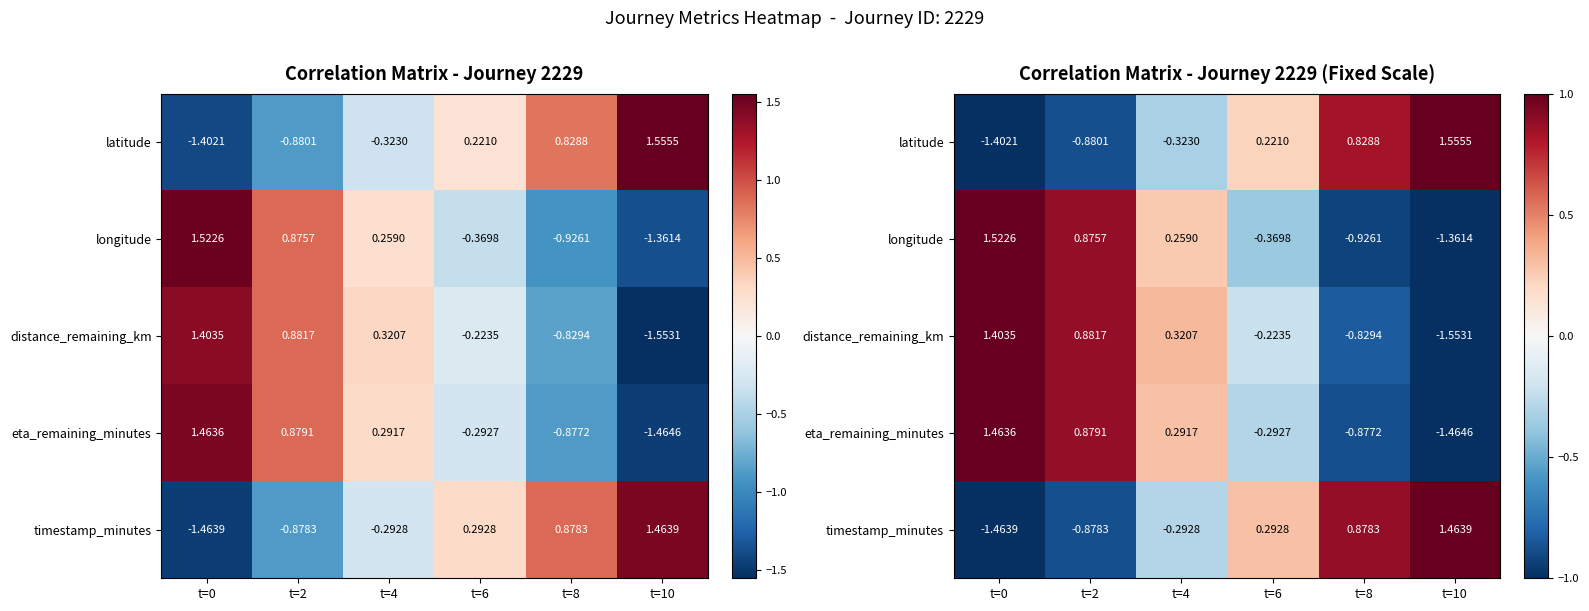

How many positive values does the timestamp_minutes series have?

3